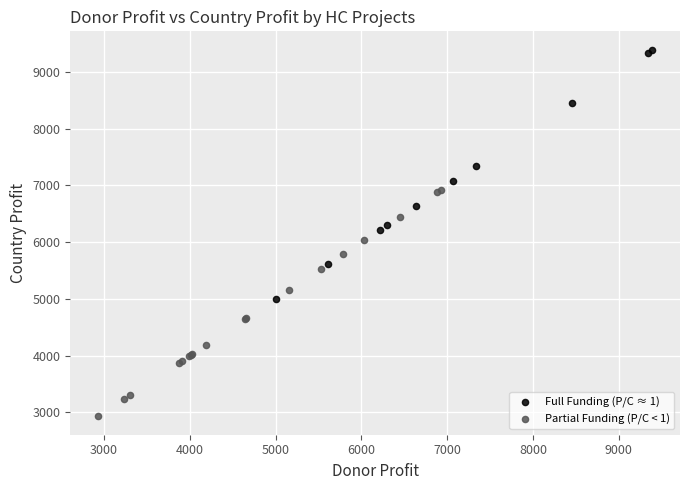

Which series contains the highest Y value?

Full Funding (P/C ≈ 1)